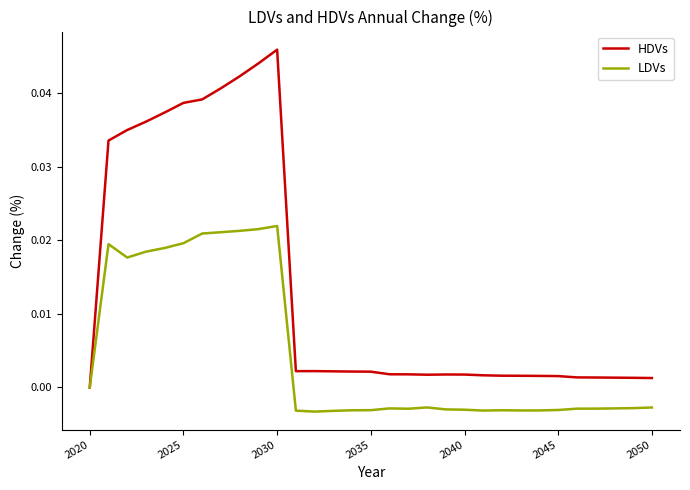

Is this an area chart (filled region under the line)?

No